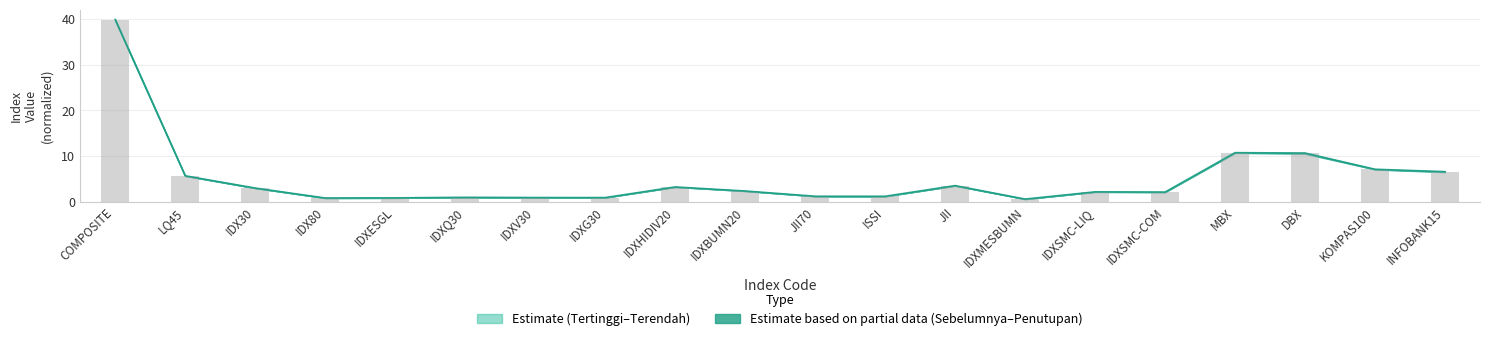

How many values are below 2?

8